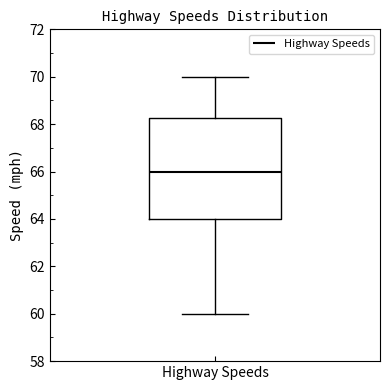

Transcribe this box plot: give where the median line is, the range the box spans, and where the two whiskers end, as read against the y-axis. The values are not printed on the chart, so give them approximately, as read against the axis.

median 66.0, box 64.0 to 68.2, whiskers 60.0 to 70.0